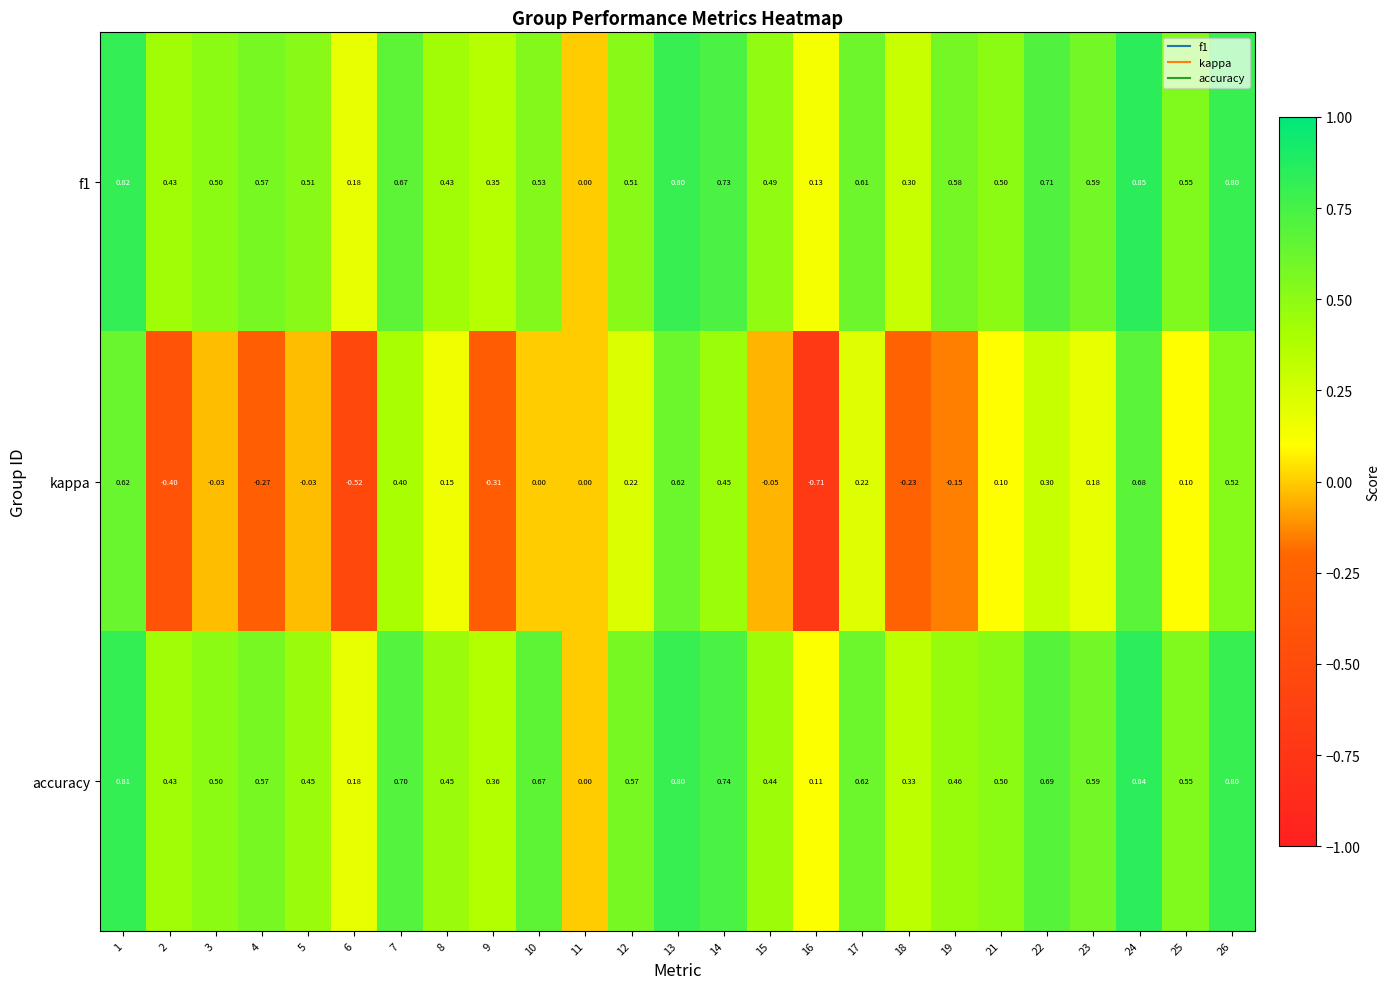

At which category is the sum across all series the highest?

24